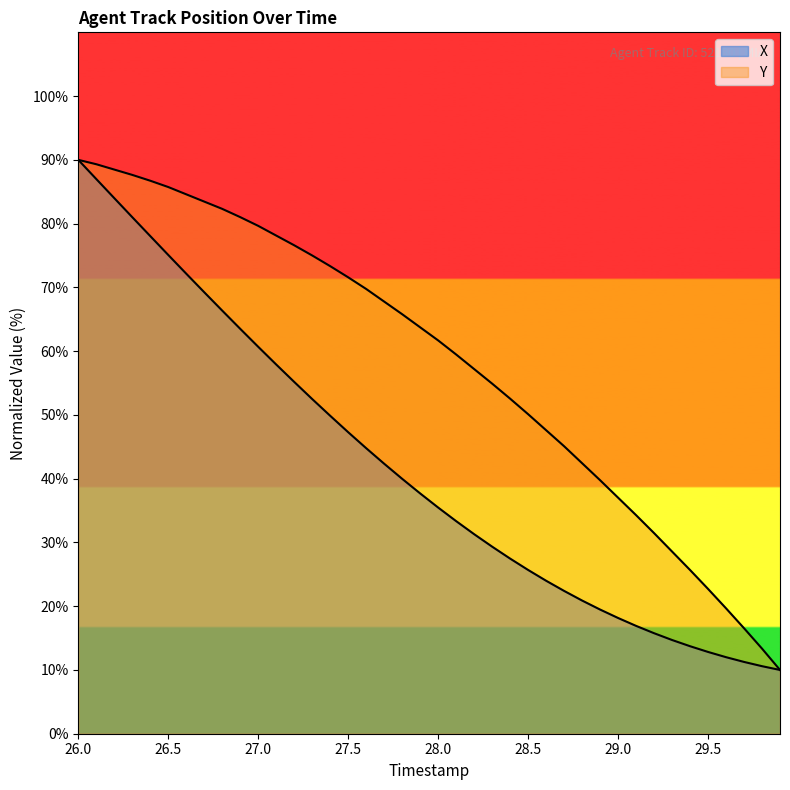

How many lines are shown in the chart?

2